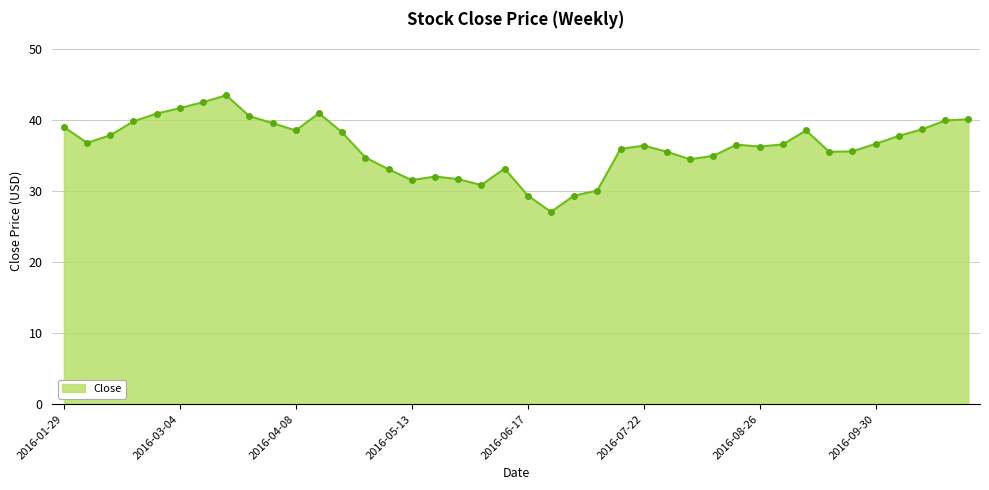

What is the difference between the maximum and minimum values?

16.4